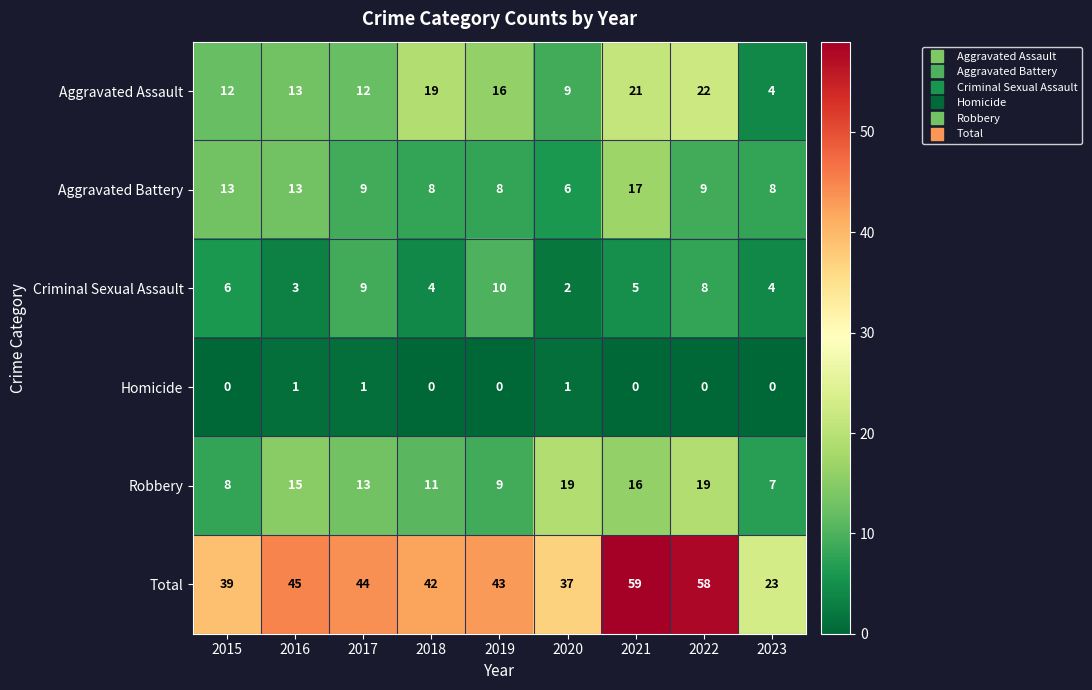

What is the sum of the Aggravated Assault values at 2023 and 2015?

16